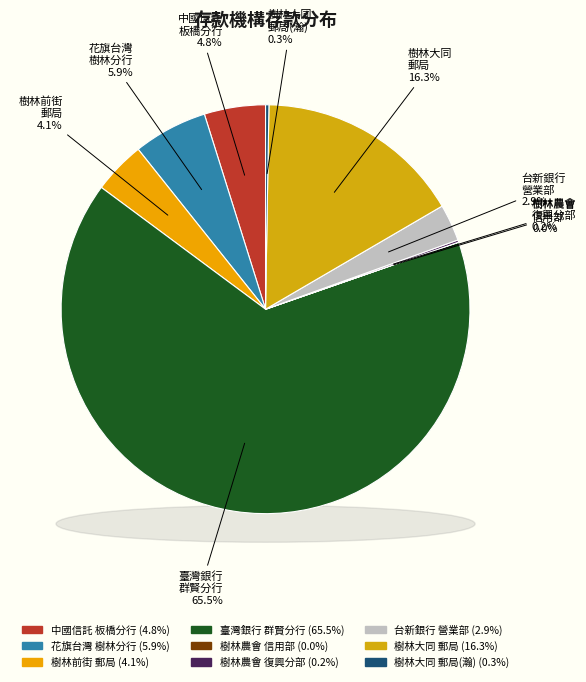

How much of the chart is everything except 花旗（台灣）銀行樹林分行?

94.1%